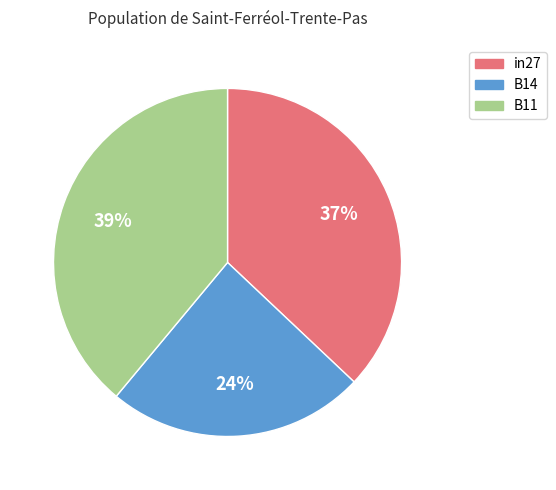

To the nearest percent, what is the combined percentage of B11 and in27?

76%